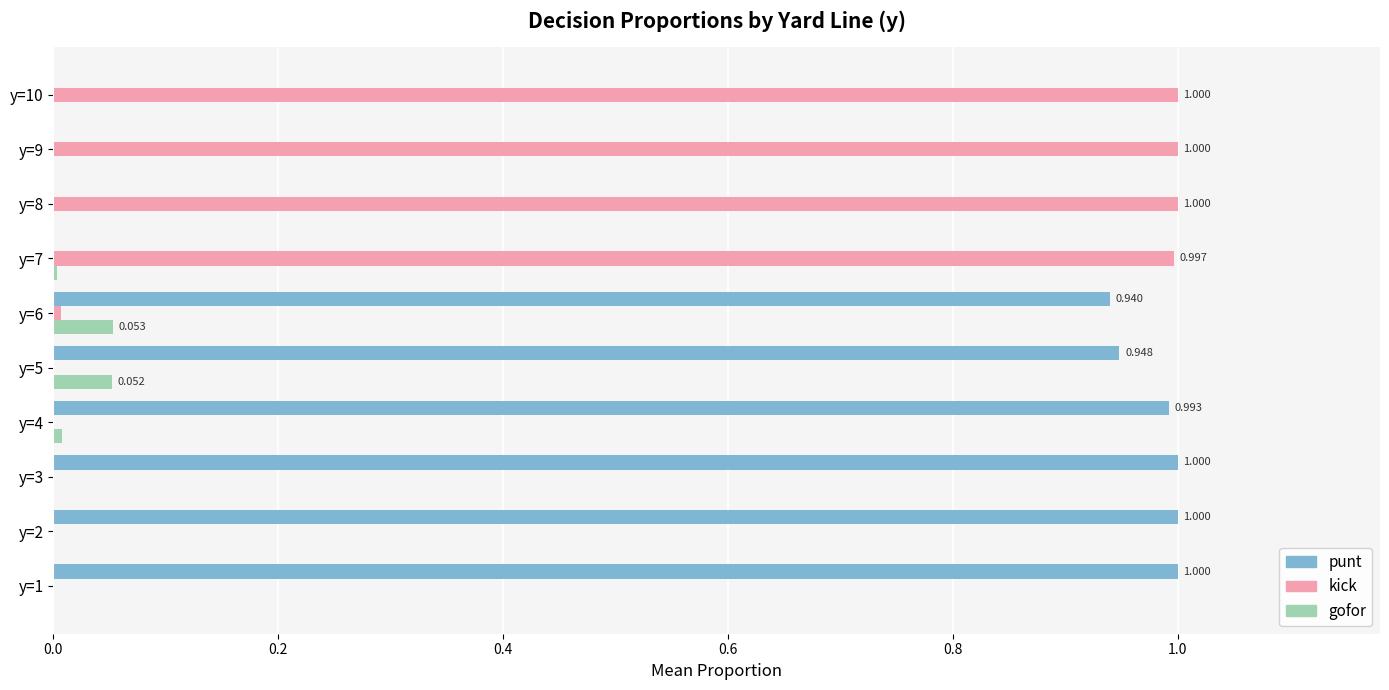

Which series has the largest total across all categories?

punt